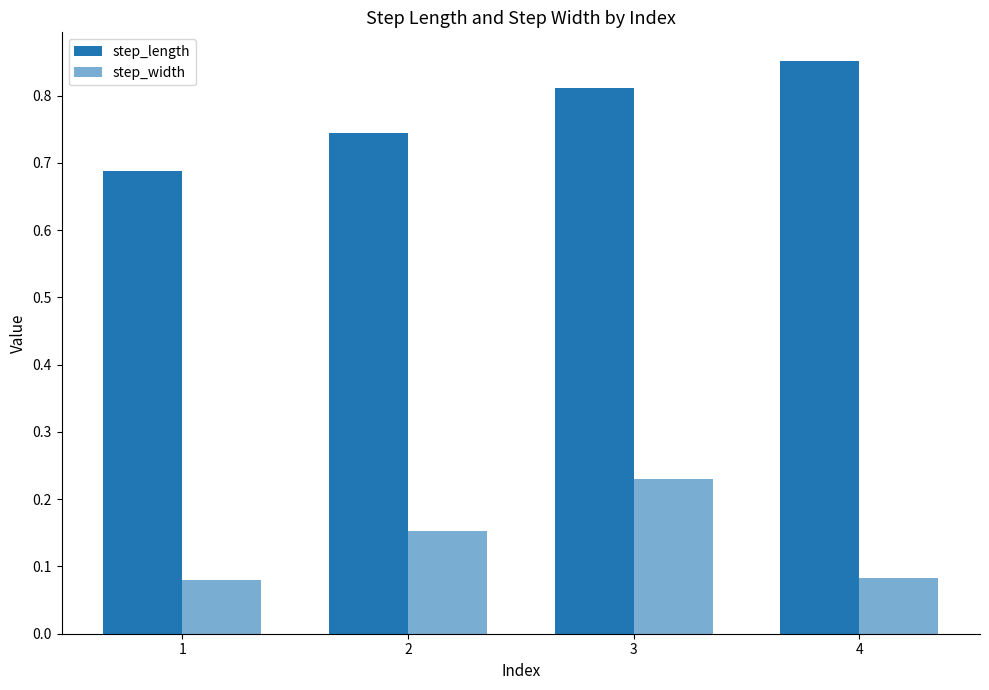

What is the difference between the second highest and minimum values in the step_width series?

0.1